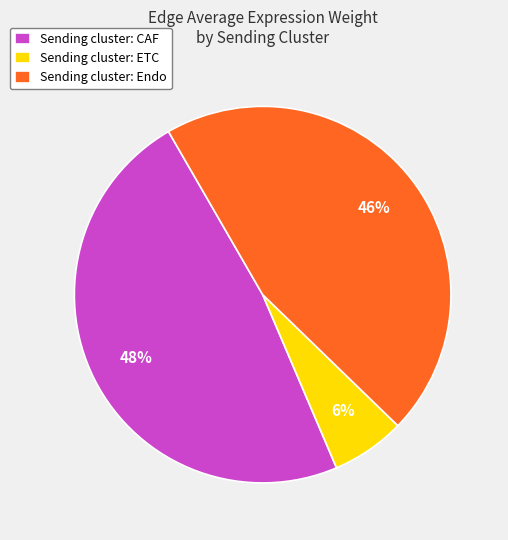

To the nearest percent, what is the average slice percentage?

33%